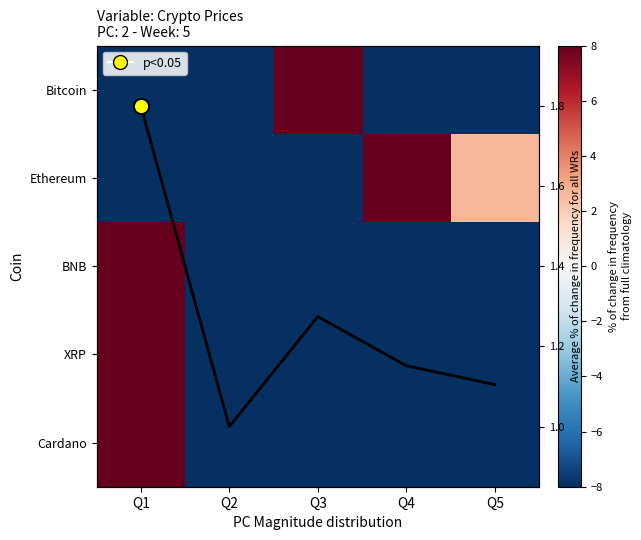

What is the spread (max minus min) of values at Q2?

100.3